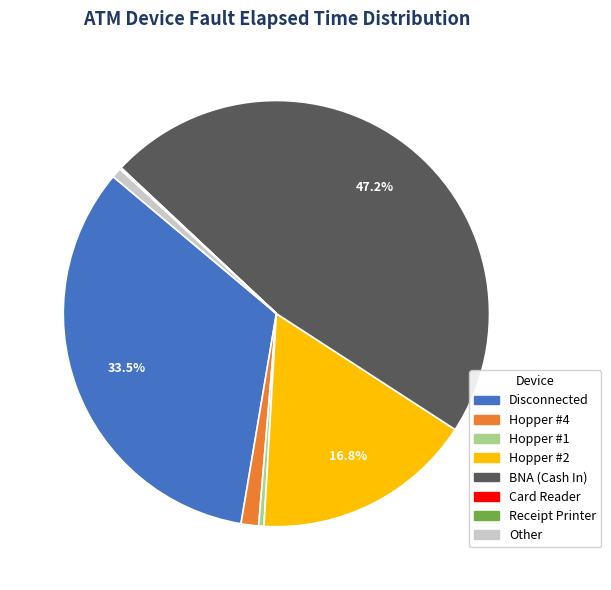

Is Hopper #1 the majority of the pie?

No